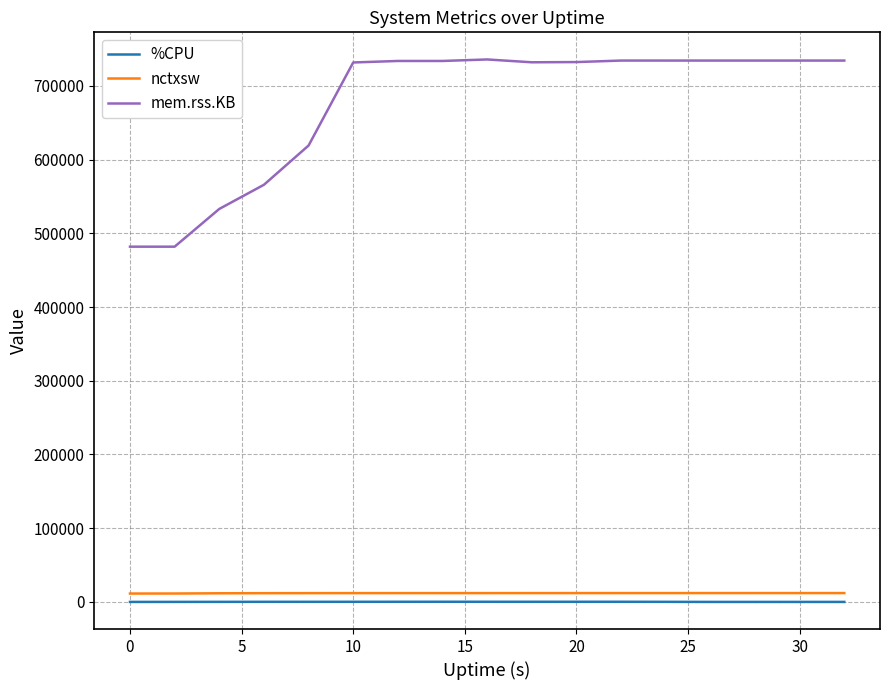

Does the chart have visible grid lines?

Yes